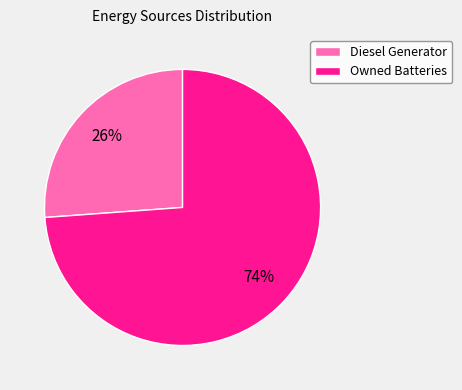

Rank the categories by value from lowest to highest.

Diesel Generator, Owned Batteries